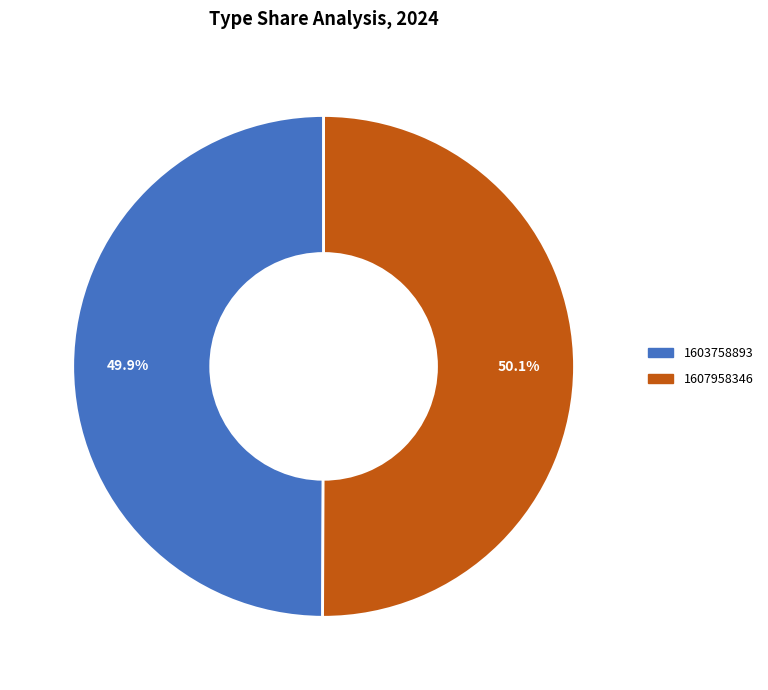

What is the ratio of the value at 1603758893 to the value at 1607958346?

1.0